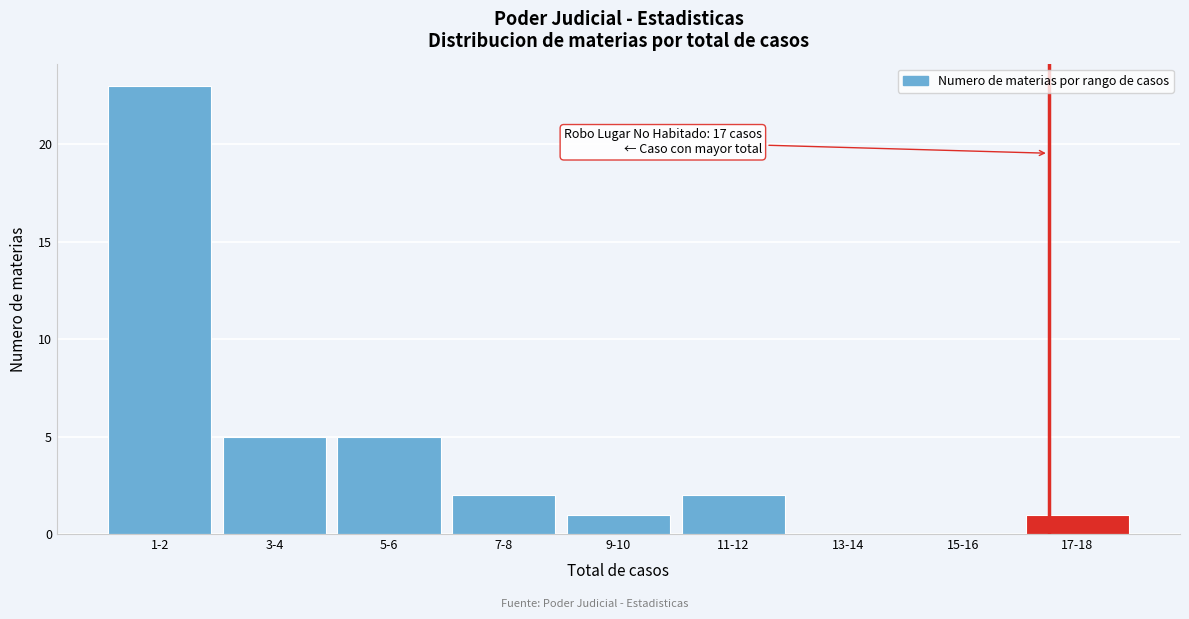

Reading left to right, what are all the values shown in this chart?

1-2=23	3-4=5	5-6=5	7-8=2	9-10=1	11-12=2	13-14=0	15-16=0	17-18=1